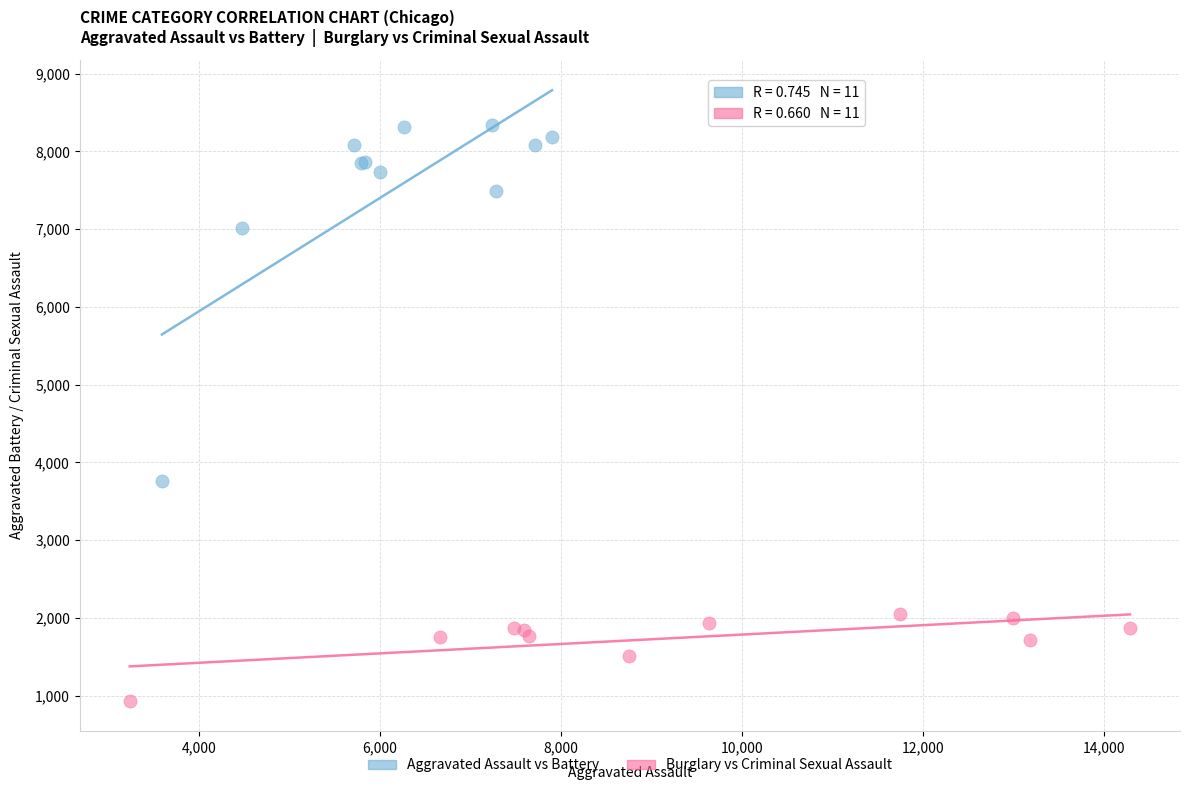

Which series contains the lowest Y value?

Burglary vs Criminal Sexual Assault